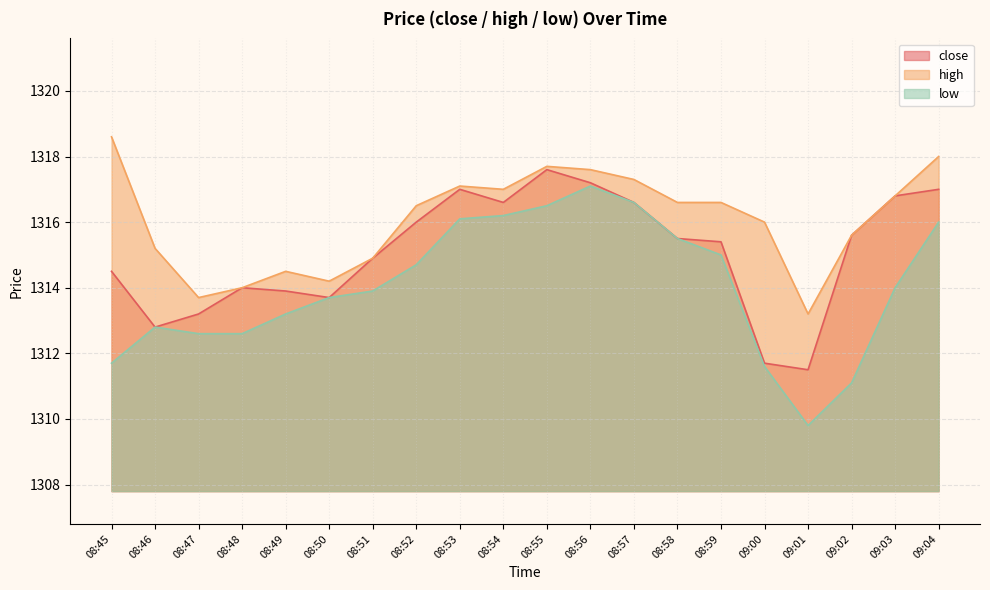

What is the value of the low point at the 4th from the left?

1312.6